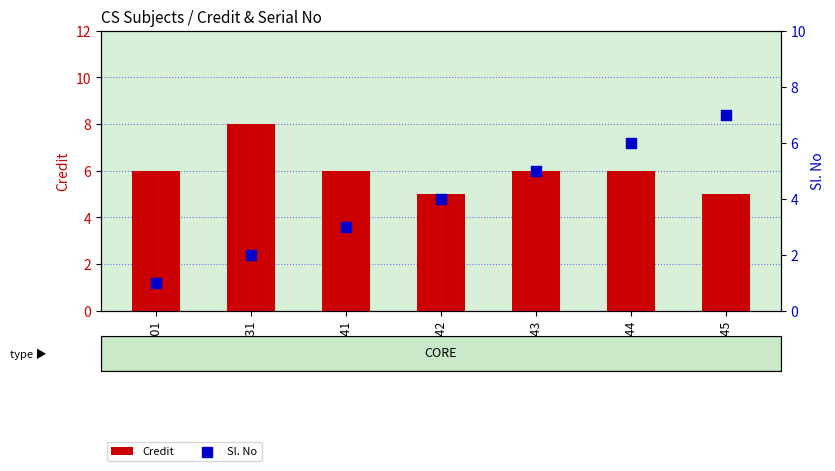

What are all the series names shown in the legend?

Credit, Sl. No